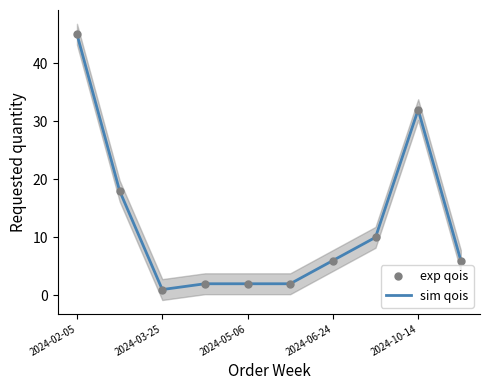

What is the greatest value displayed?

45